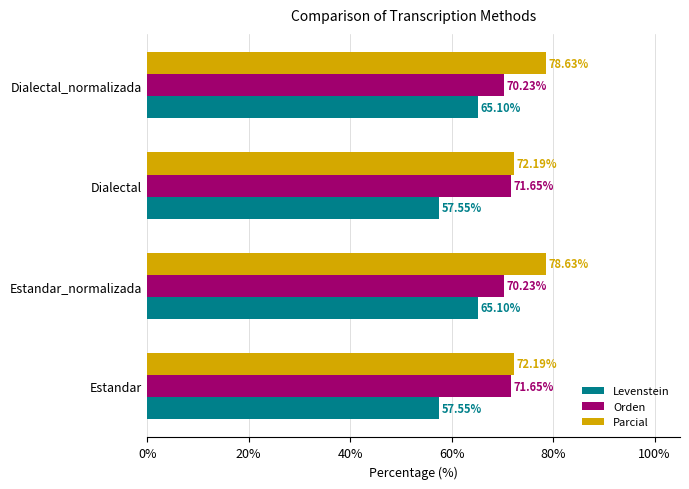

Rank the series by their average value, from highest to lowest.

Parcial, Orden, Levenstein